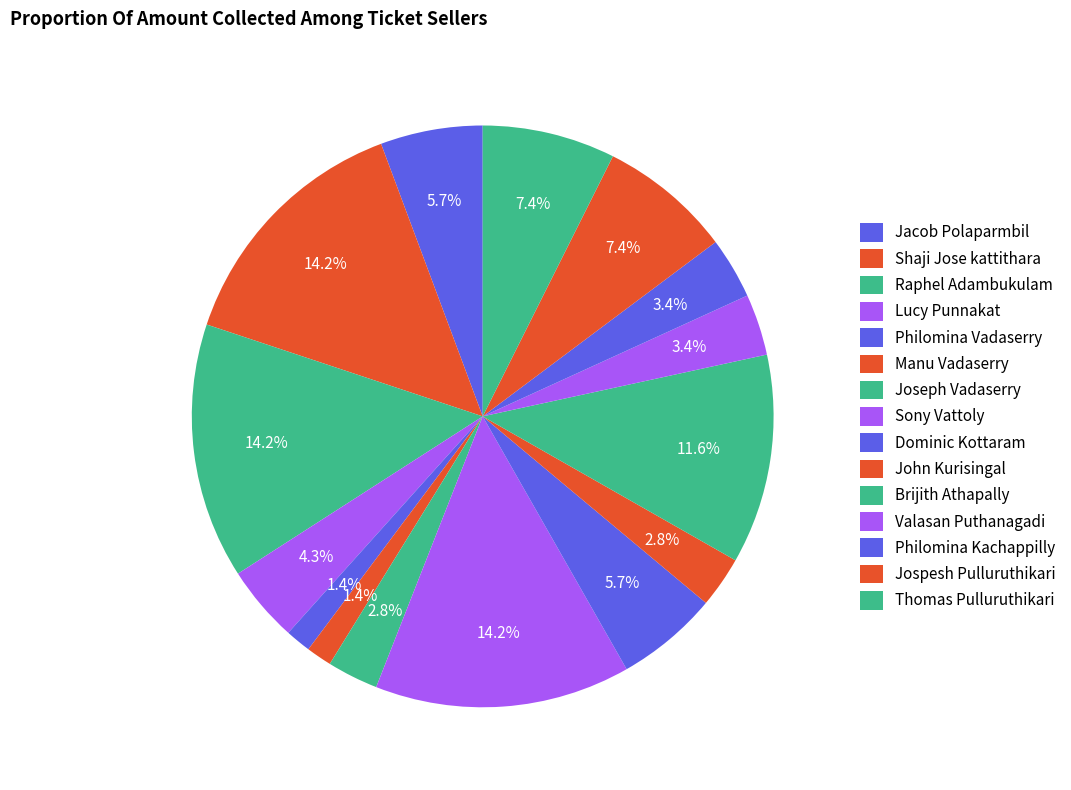

Count the number of slices in the pie.

15